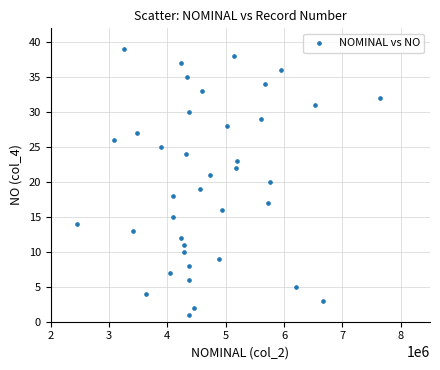

What is the range of X values (max minus min)?

5194845